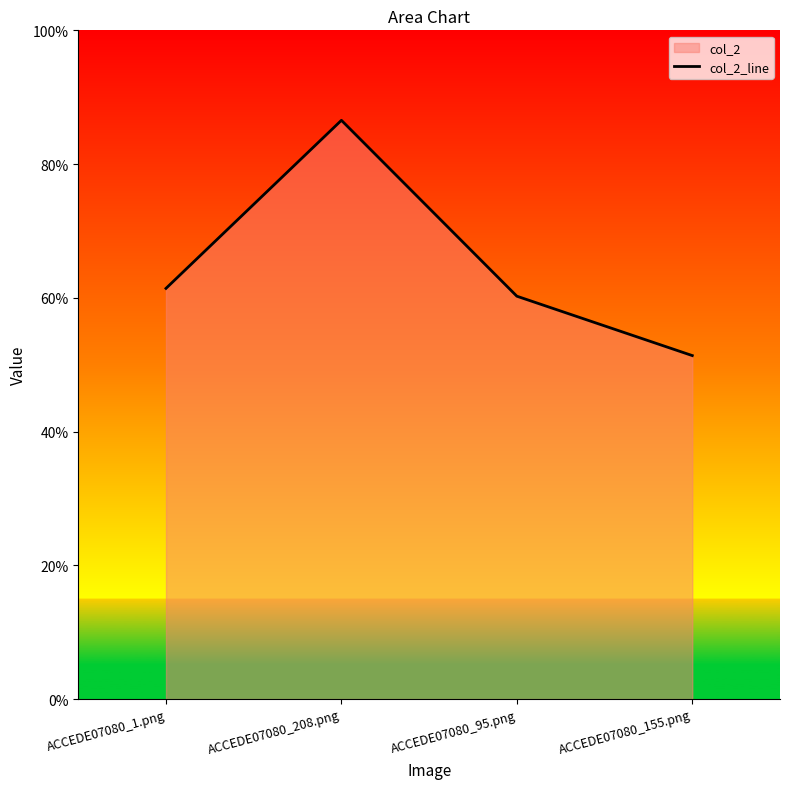

What is the sum of all values?

2.6